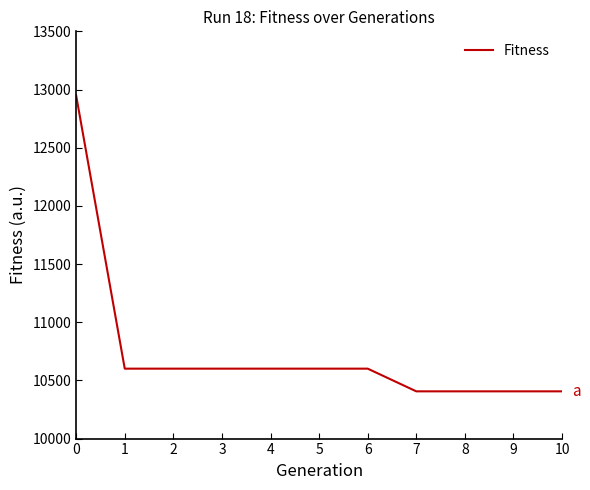

Reading left to right, extract all data points from this chart.

12948	10601	10601	10601	10601	10601	10601	10406	10406	10406	10406